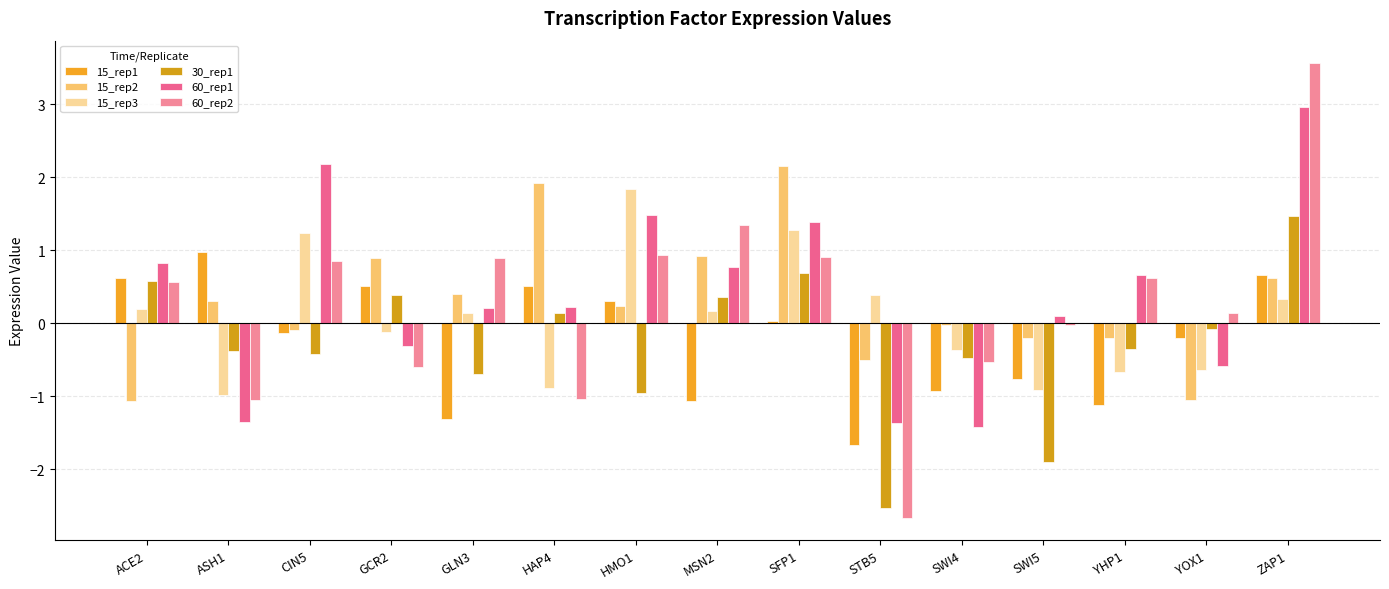

Where is 60_rep1 nearest to the value 0?

SWI5